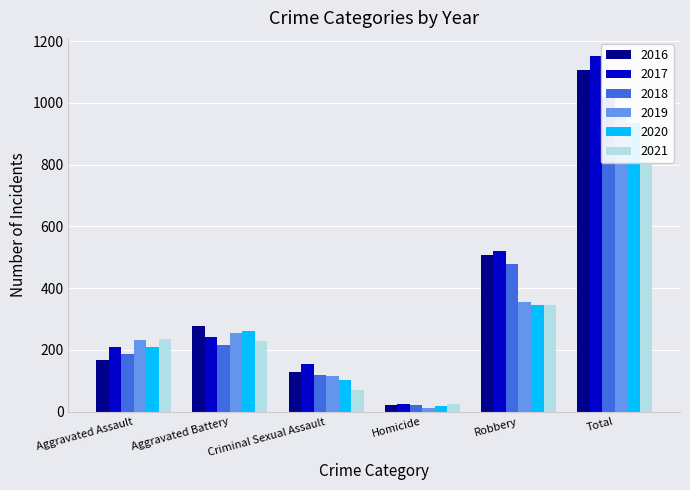

Reading right to left, what are all the values shown in this chart?

2016: Total=1106	Robbery=508	Homicide=23	Criminal Sexual Assault=128	Aggravated Battery=279	Aggravated Assault=168
2017: Total=1153	Robbery=522	Homicide=24	Criminal Sexual Assault=156	Aggravated Battery=241	Aggravated Assault=210
2018: Total=1020	Robbery=477	Homicide=21	Criminal Sexual Assault=118	Aggravated Battery=216	Aggravated Assault=188
2019: Total=973	Robbery=356	Homicide=13	Criminal Sexual Assault=116	Aggravated Battery=256	Aggravated Assault=232
2020: Total=935	Robbery=344	Homicide=18	Criminal Sexual Assault=104	Aggravated Battery=261	Aggravated Assault=208
2021: Total=906	Robbery=346	Homicide=26	Criminal Sexual Assault=70	Aggravated Battery=228	Aggravated Assault=236